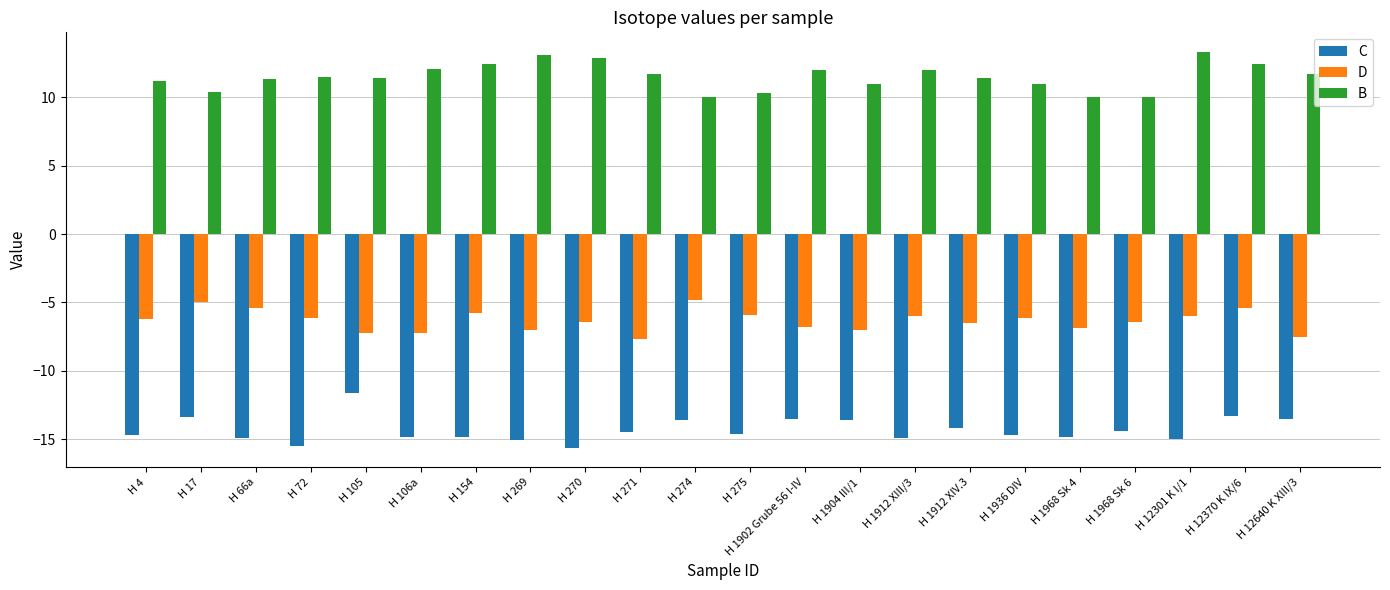

The value of D at H 12640 K XIII/3 is -11.1. True or false?

False